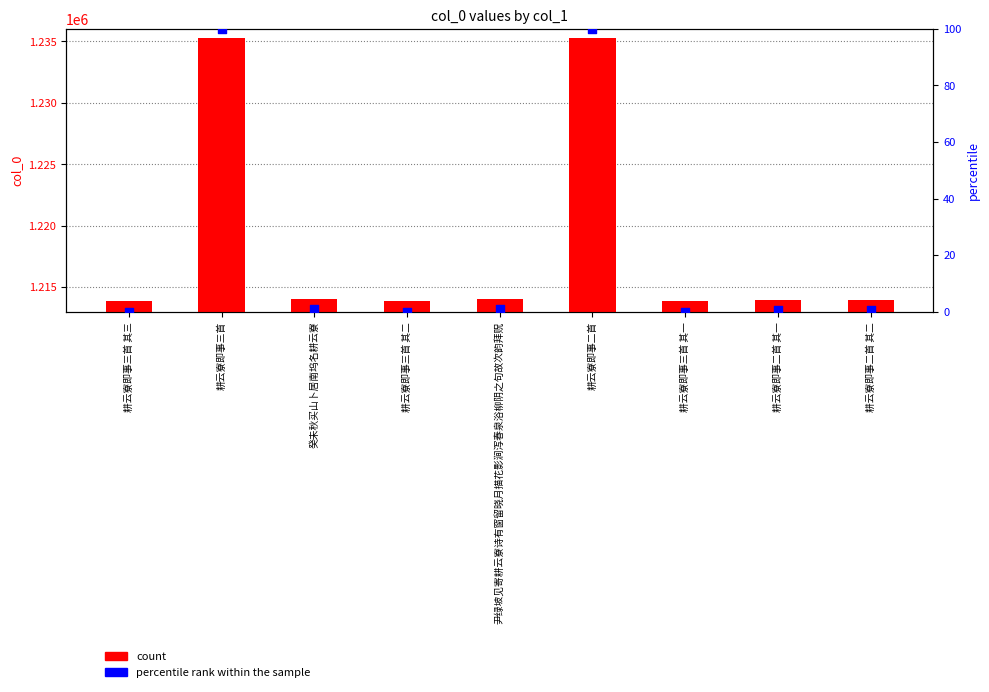

Which series has the largest total across all categories?

count